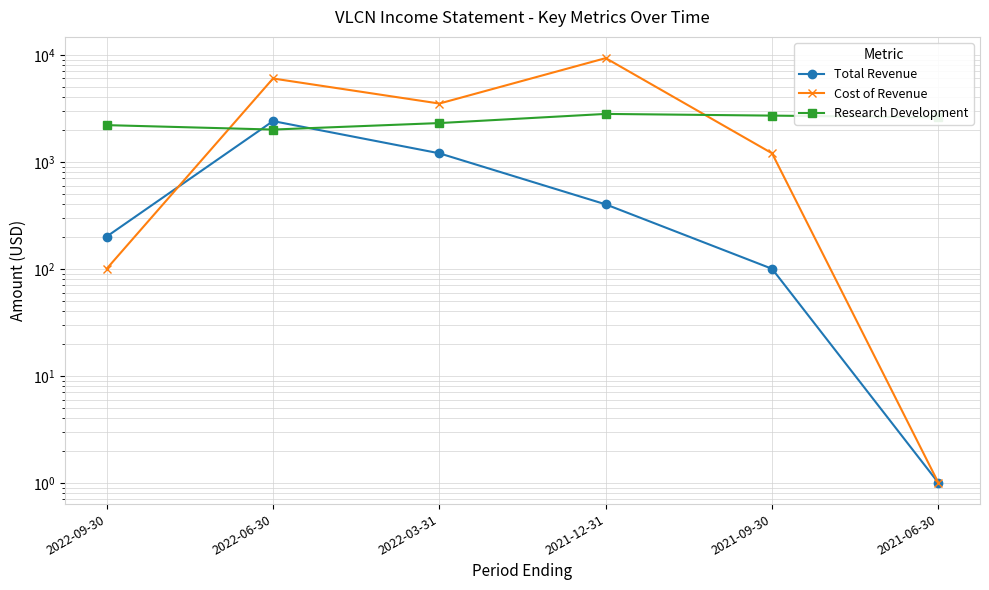

What is the label of the 4th point from the left?

2021-12-31